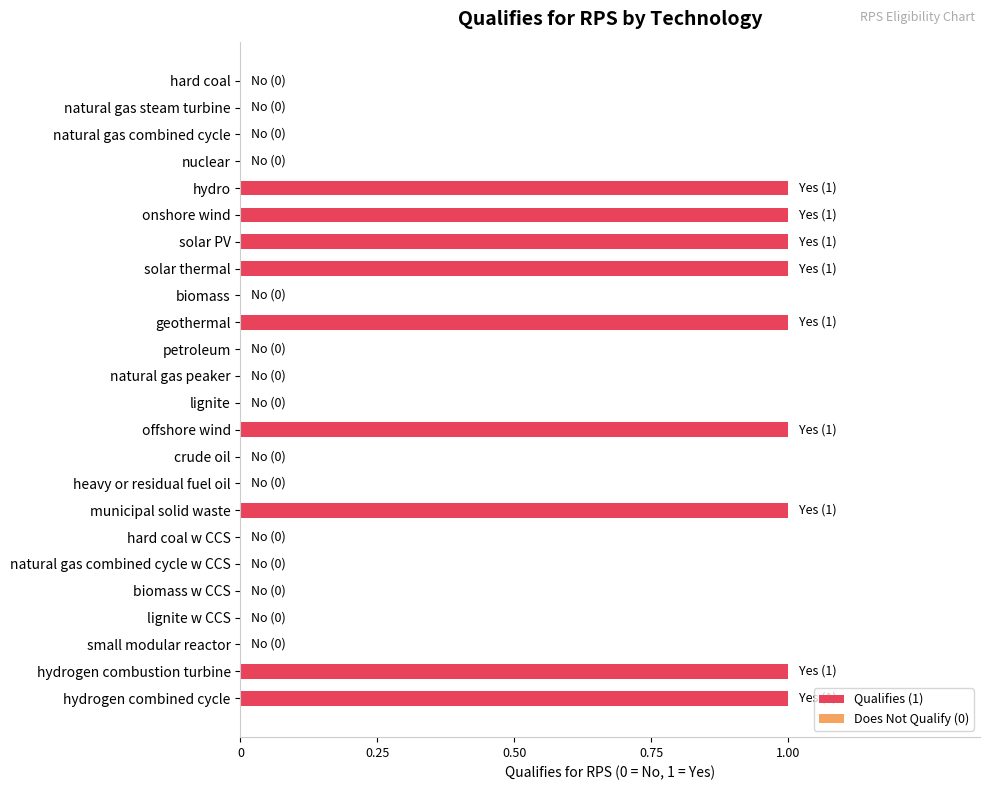

True or false: the data shows 1 at natural gas steam turbine.

False